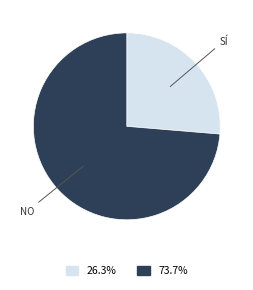

Is there any slice that represents more than half of the pie?

Yes